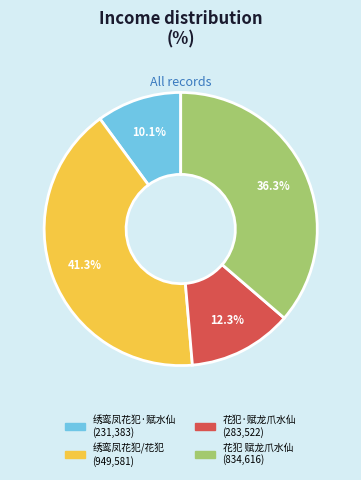

Does any single category account for the majority?

No